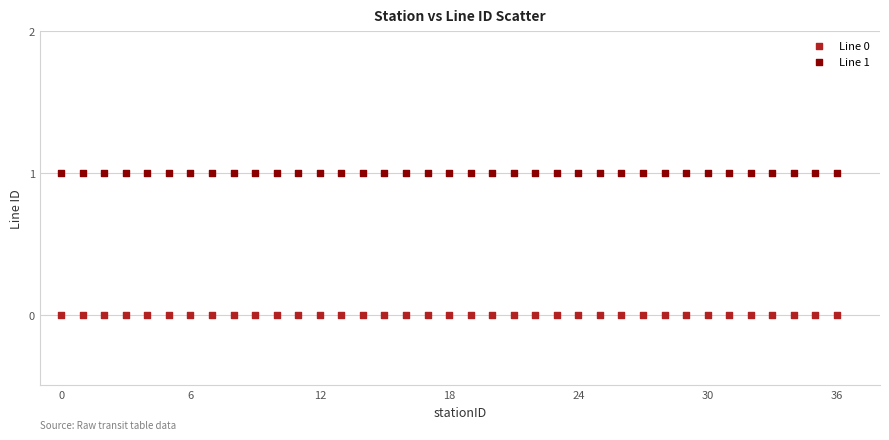

Which series reaches the minimum Y coordinate?

Line 0